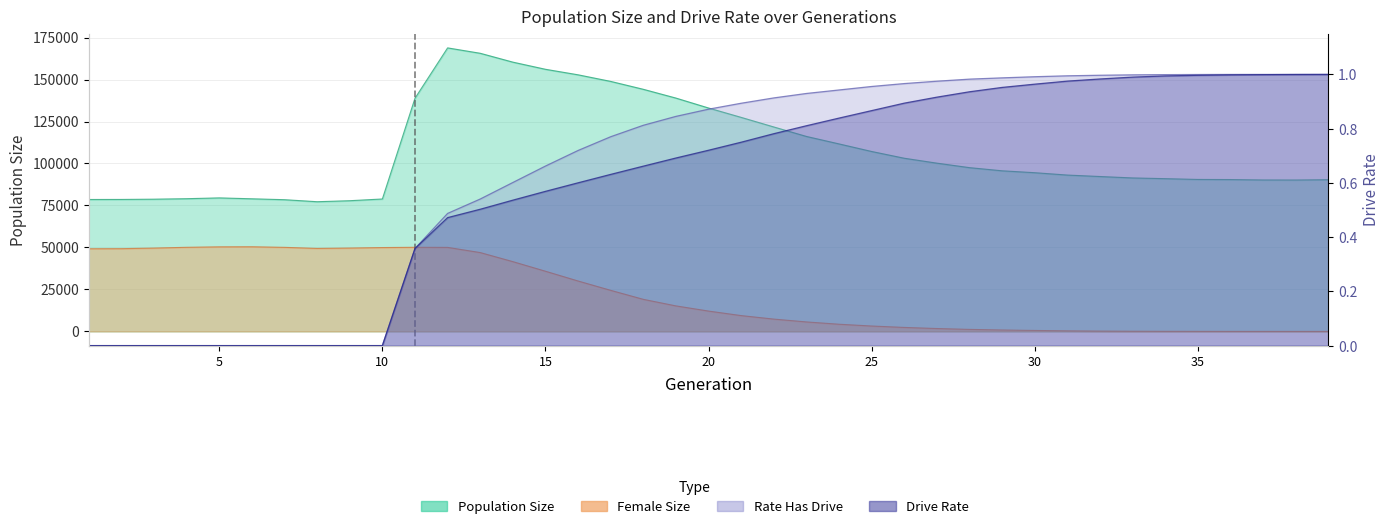

What is the difference between the second highest and minimum values in the size series?

88391.0